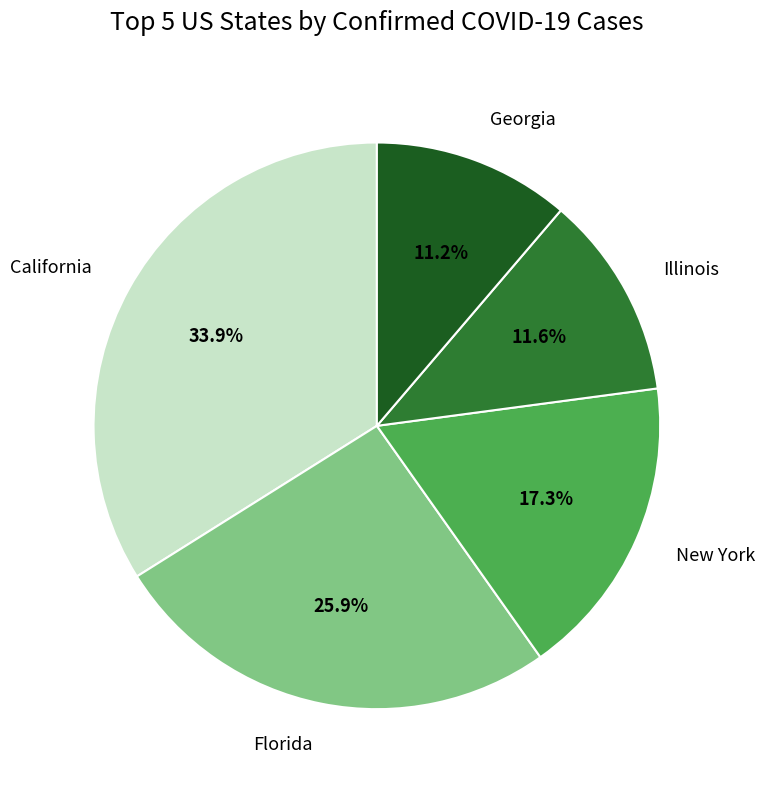

What percentage is the New York slice, to the nearest percent?

17%